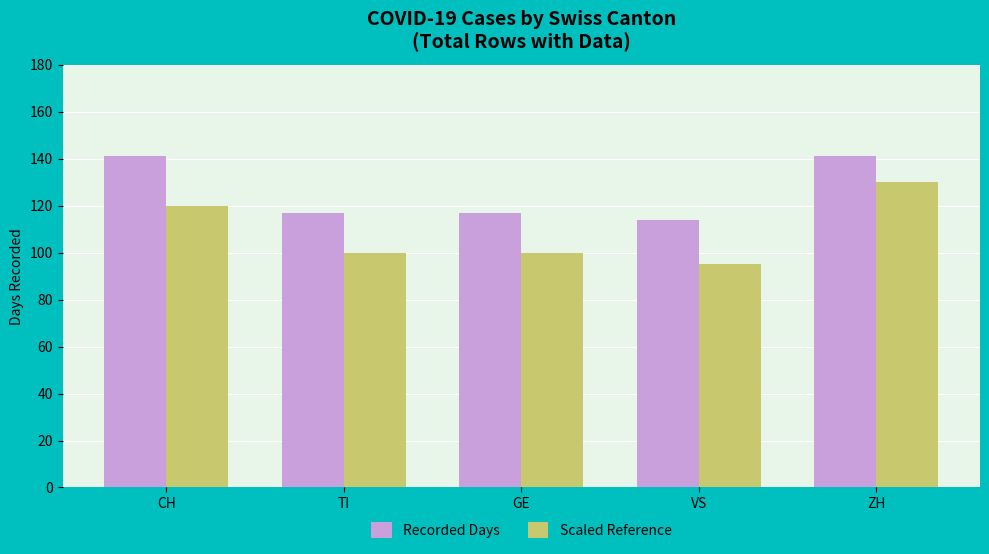

What is the difference between the highest and lowest values at ZH?

11